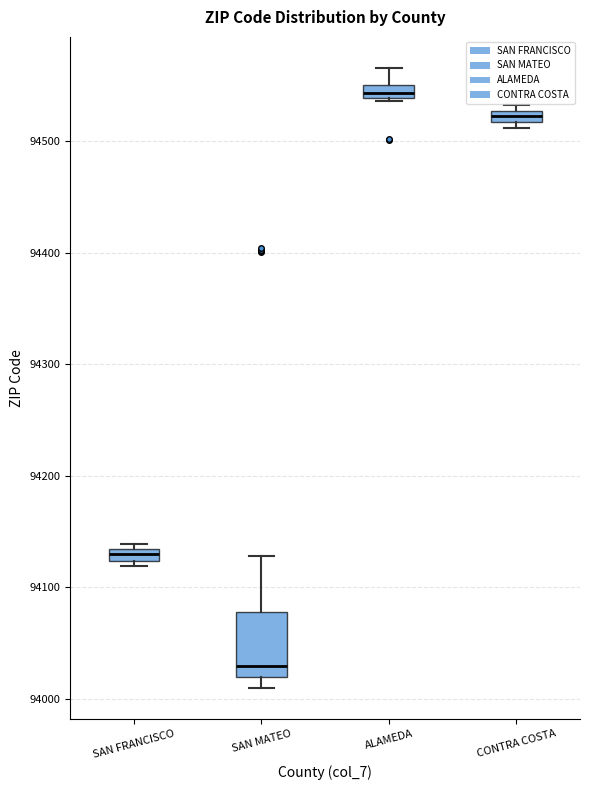

Where does the median line of the box for SAN MATEO sit on the y-axis? The values are not printed on the chart, so give them approximately, as read against the axis.

94030